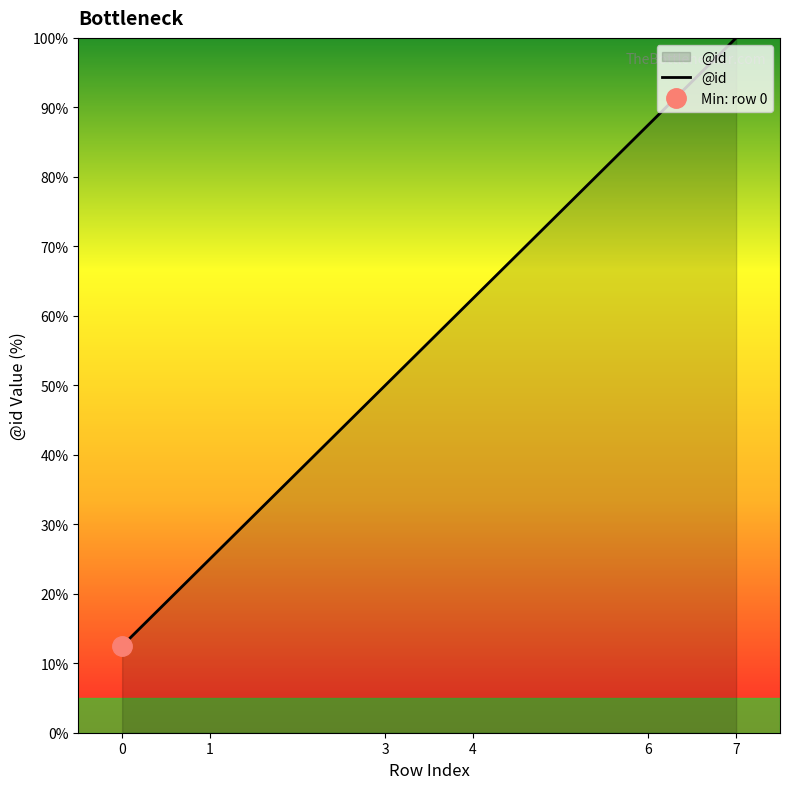

Where is the data nearest to the value 56?

3